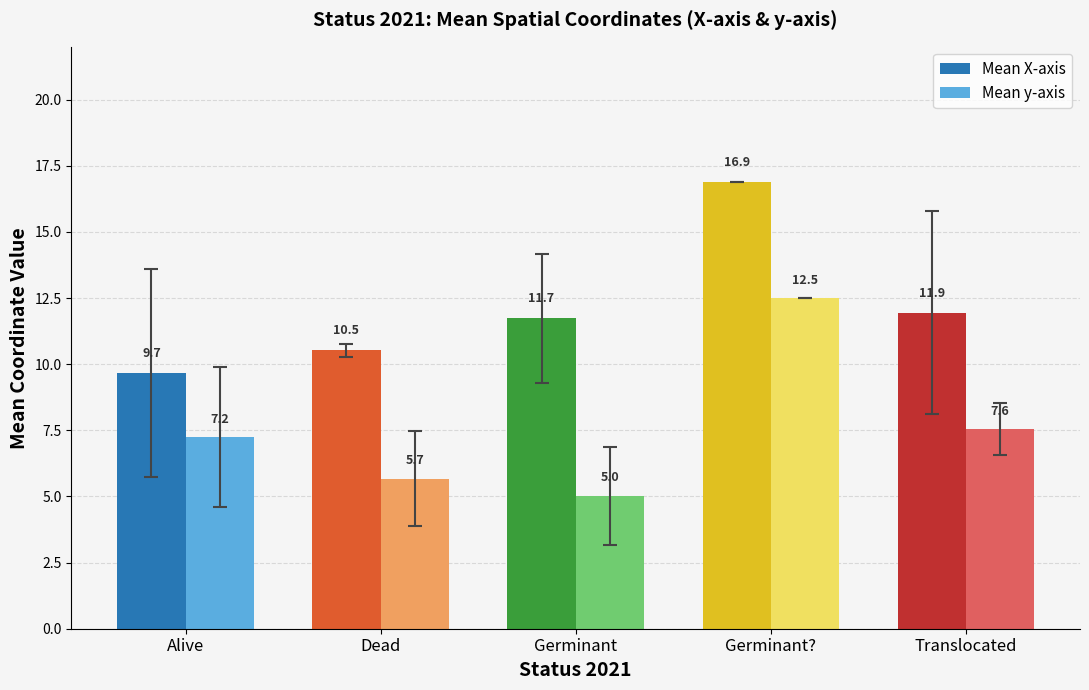

List the series in order of their peak value, highest first.

Mean X-axis, Mean y-axis